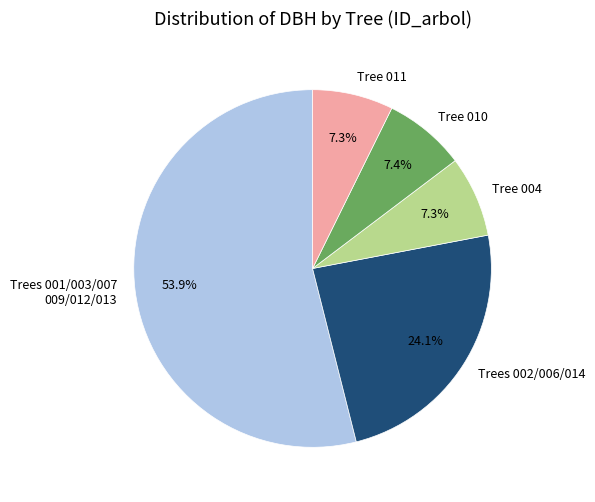

What is the ratio of the value at Tree 011 to the value at Tree 004?

1.0